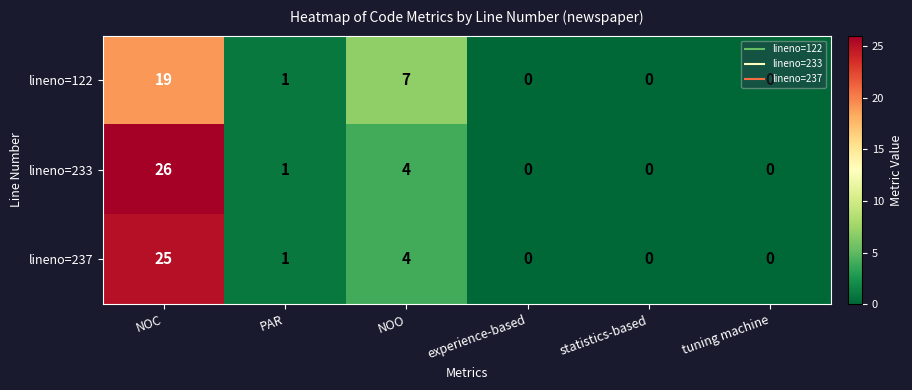

What is the highest value of the lineno=233 series?

26